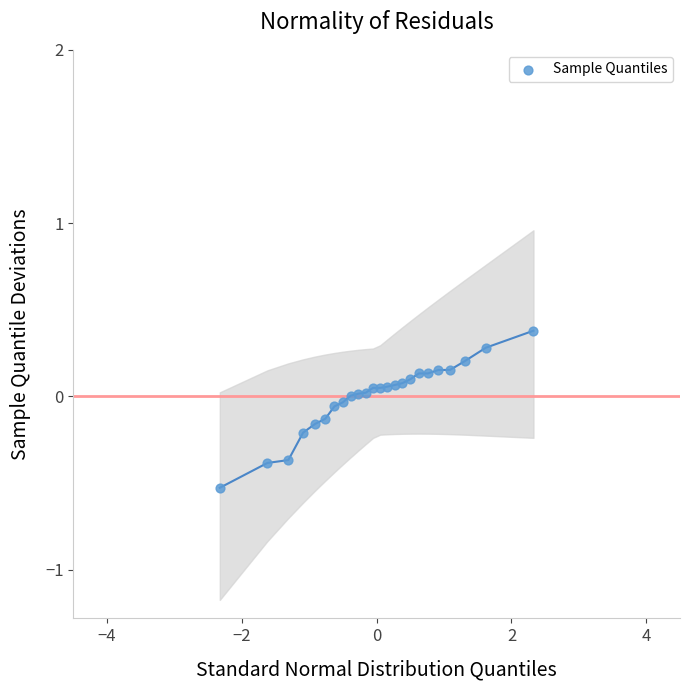

What is the range of Y values (max minus min)?

0.9